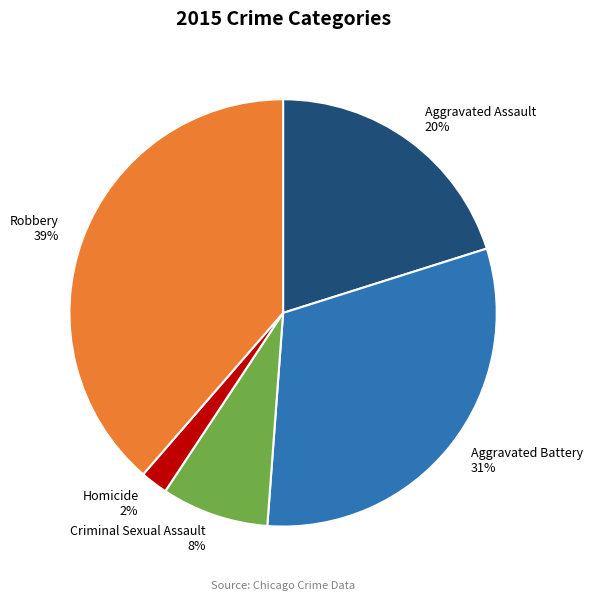

Between Homicide and Aggravated Battery, which is larger?

Aggravated Battery